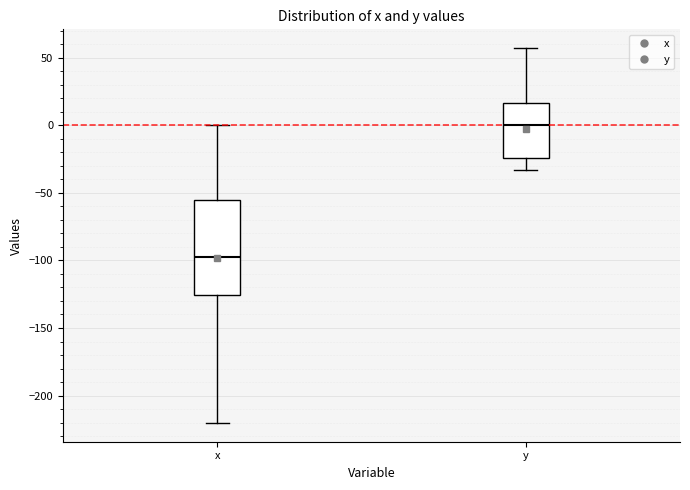

Which box's median line is the lowest?

x